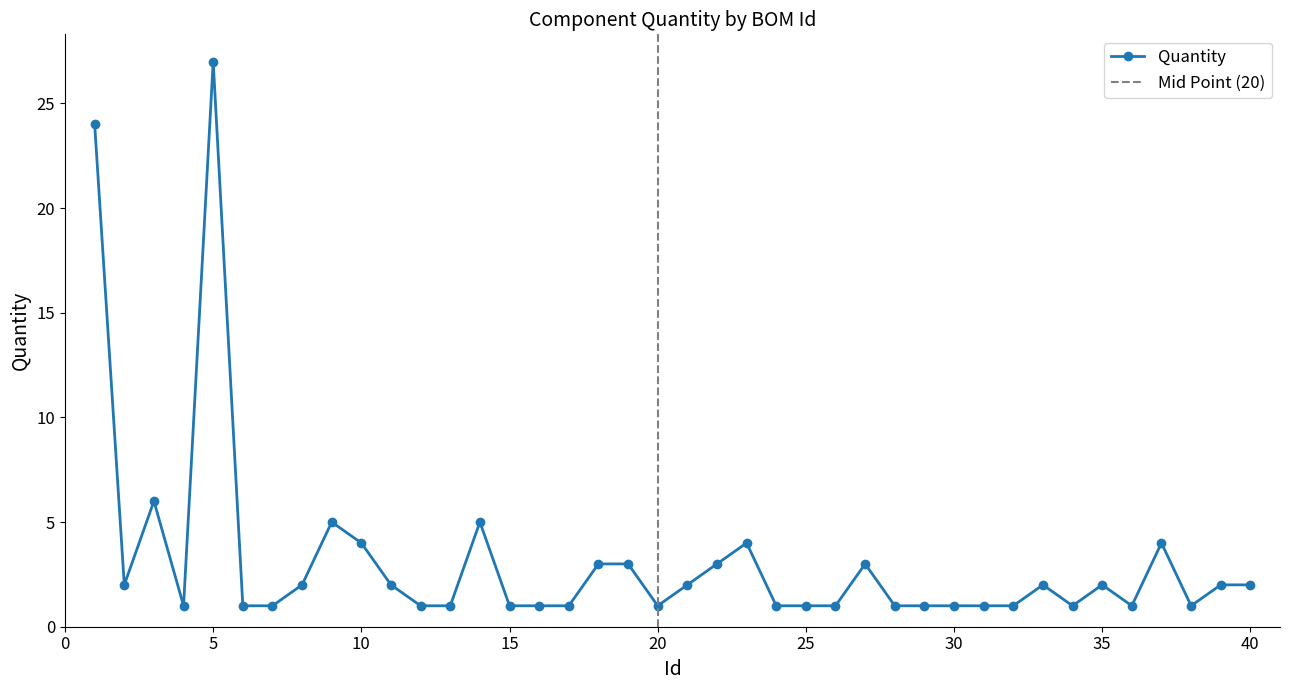

What is the ratio of the value at 28 to the value at 18?

0.3